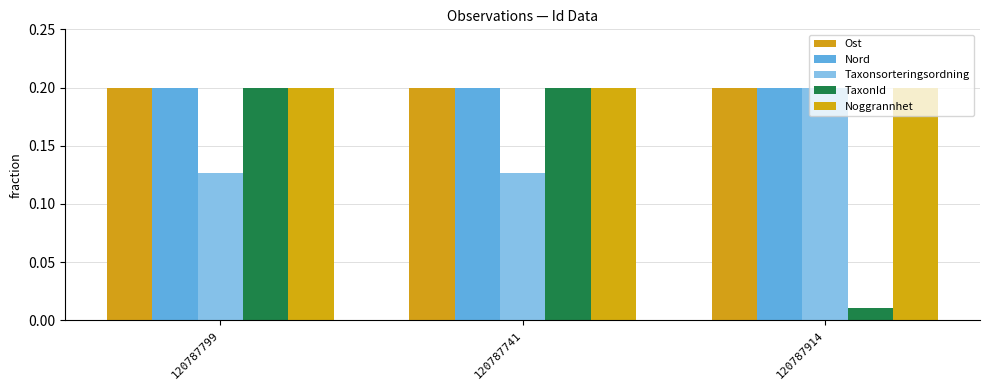

What position from the right is 120787799?

3